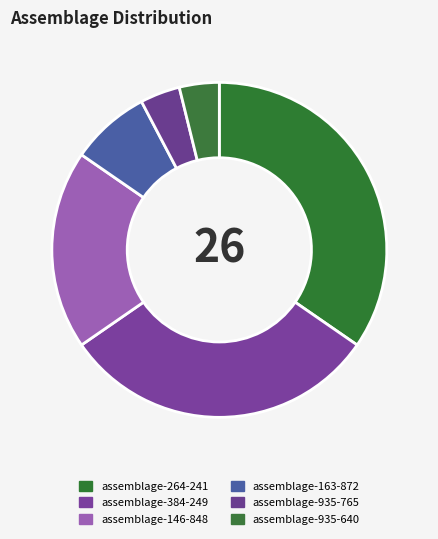

Combined, do assemblage-264-241 and assemblage-146-848 account for over 50%?

Yes